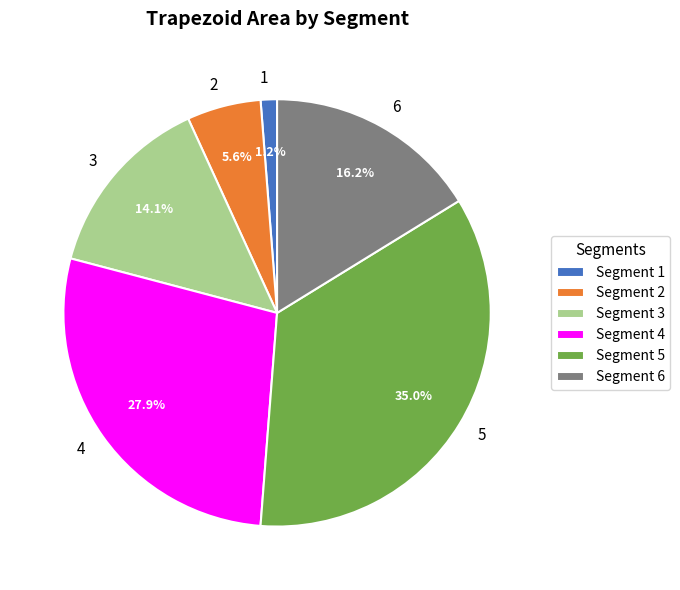

Does any single category account for the majority?

No